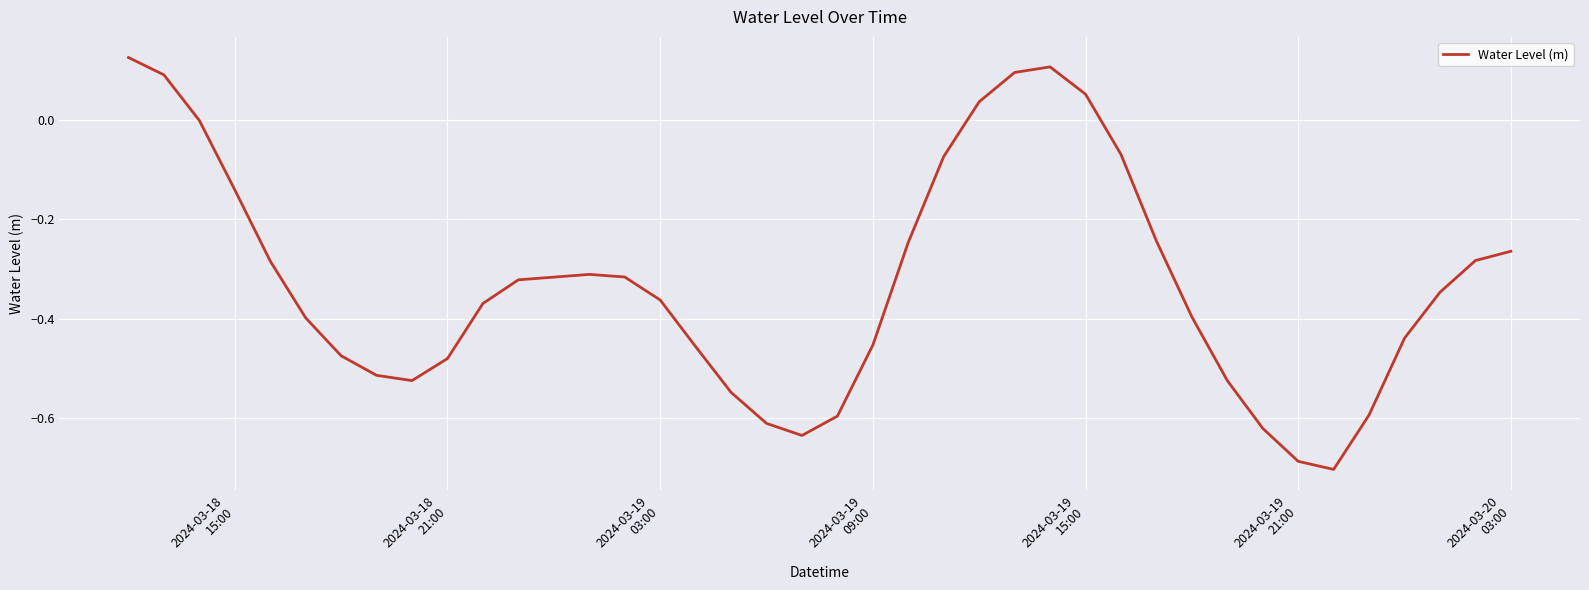

What is the difference between the maximum and minimum values?

0.8